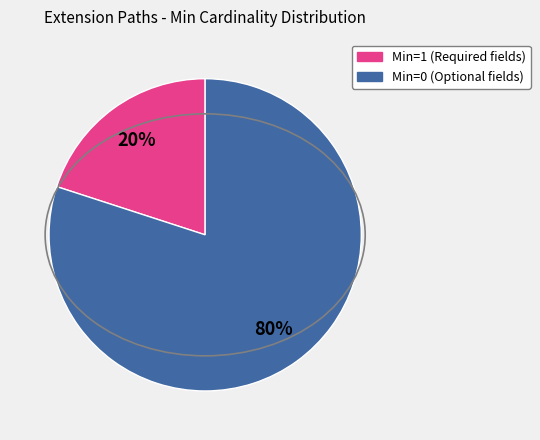

To the nearest percent, what is the average slice percentage?

50%